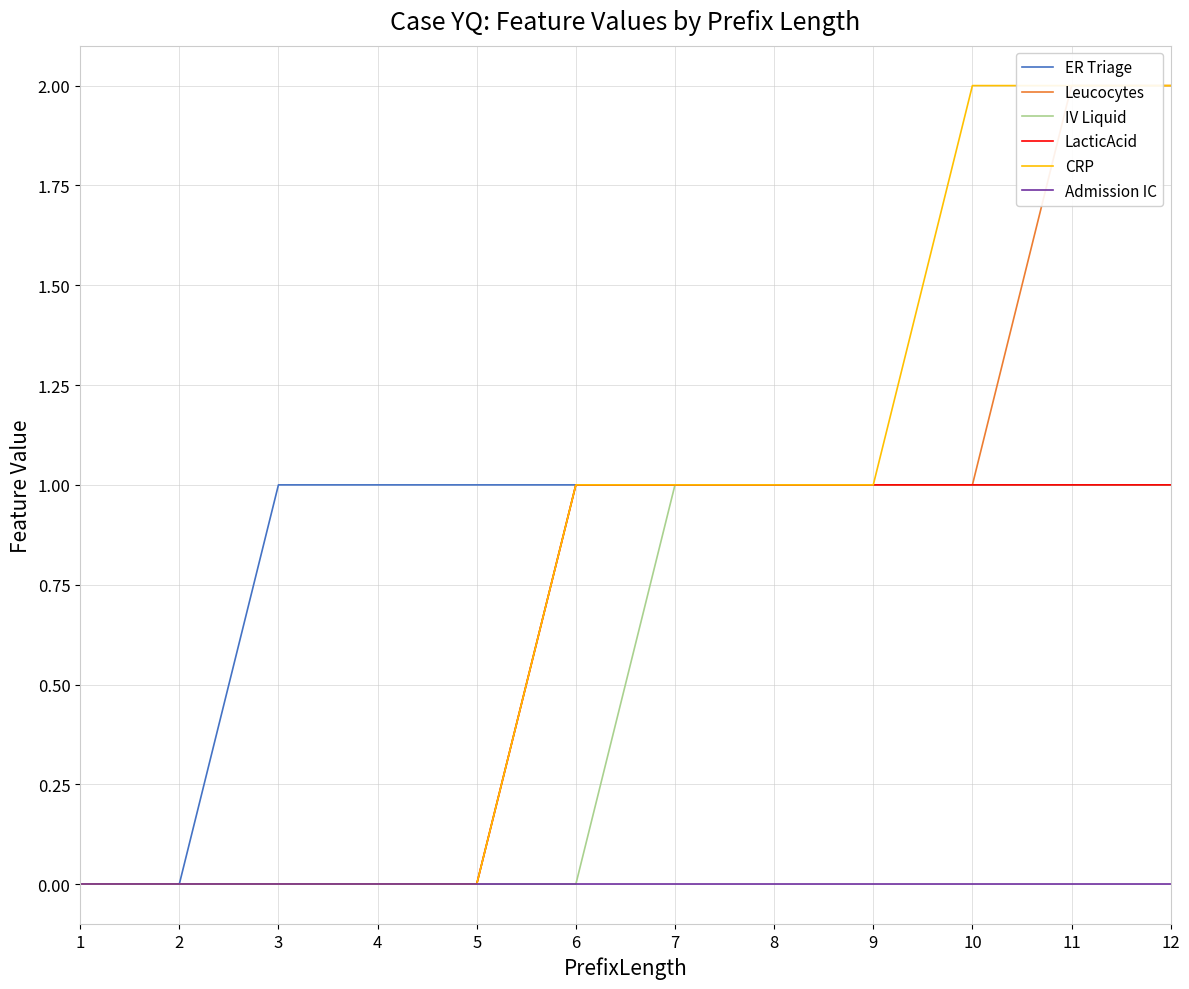

Rank the series at 2 from lowest to highest value.

ER Triage, Leucocytes, IV Liquid, LacticAcid, CRP, Admission IC